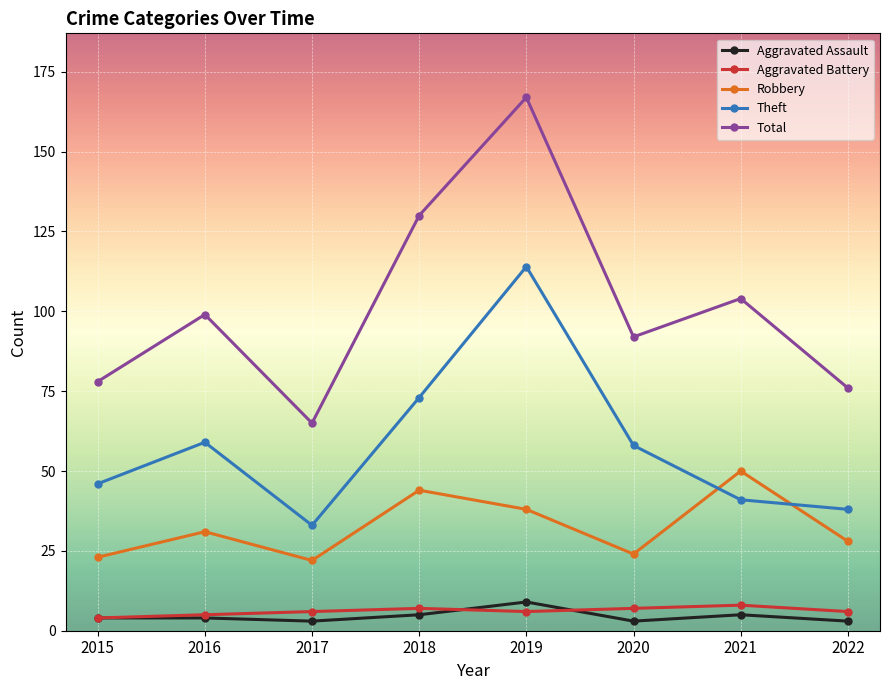

At which label is Robbery closest to 36?

2019